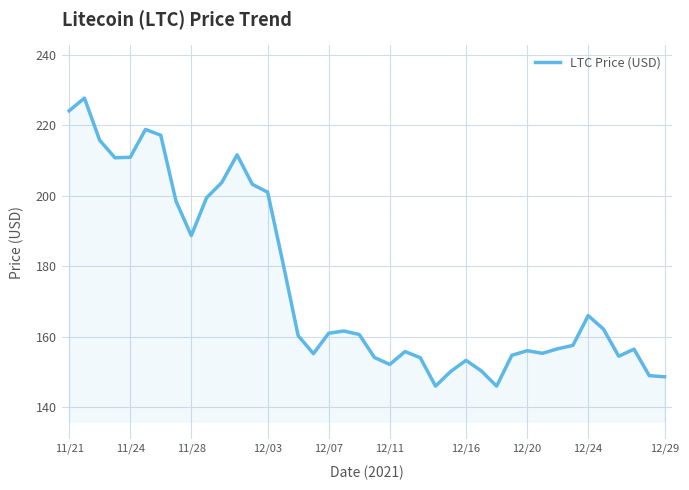

What is the difference between the maximum and minimum values?

81.8